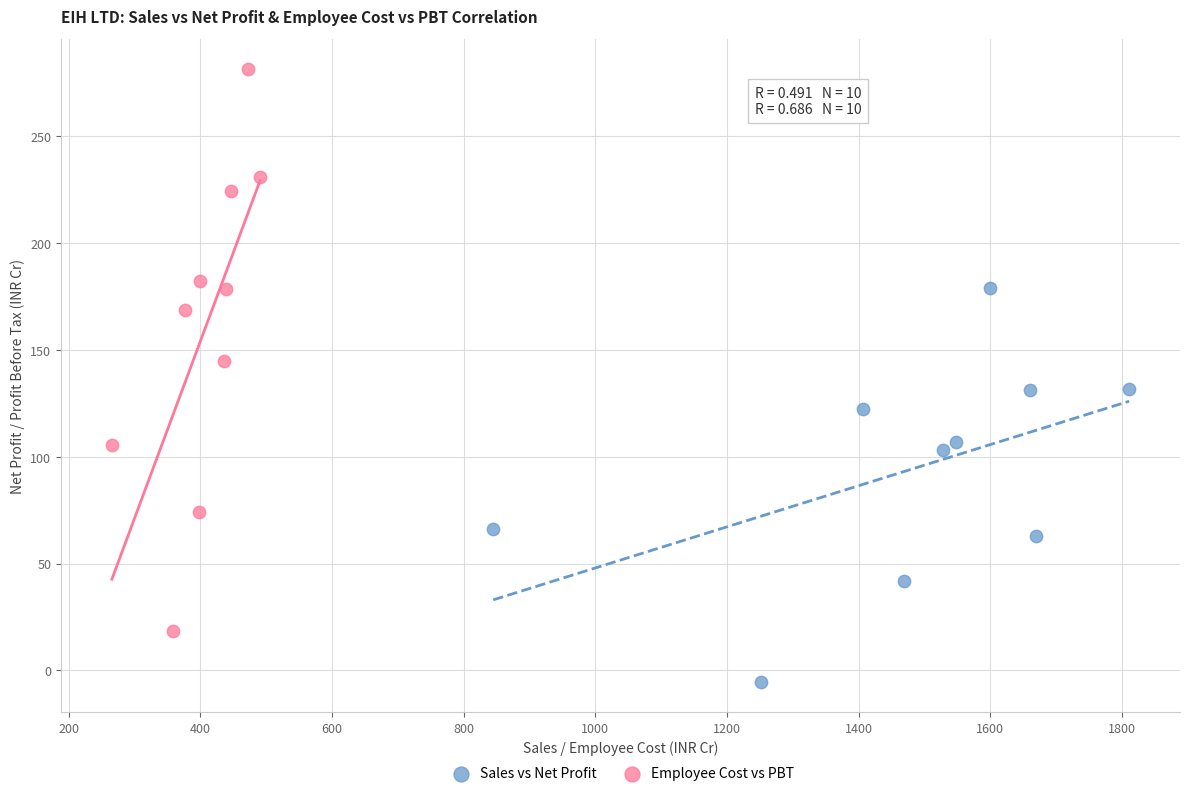

Which series contains the highest Y value?

Employee Cost vs PBT